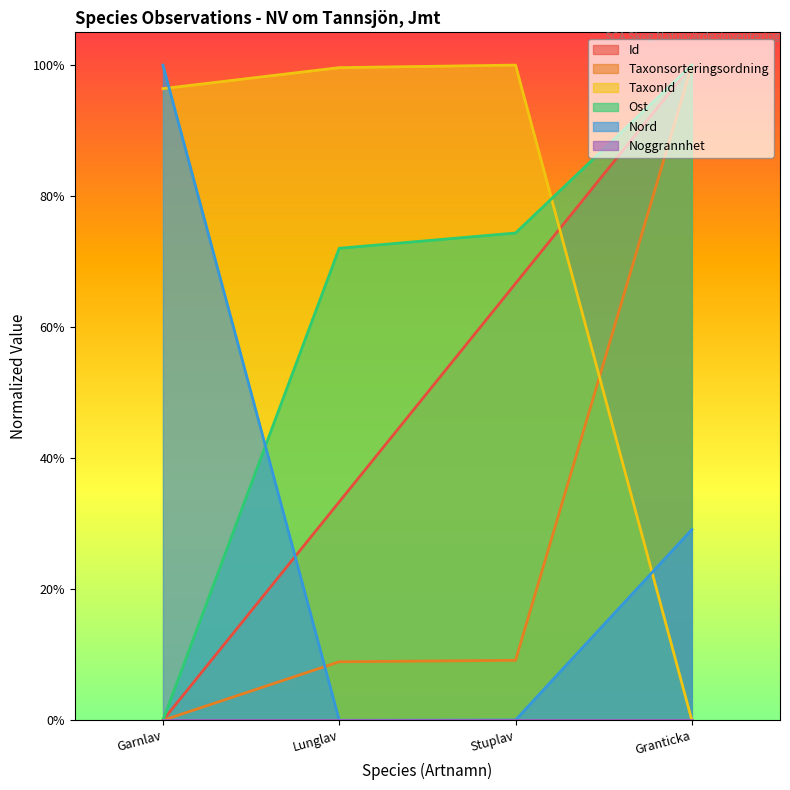

What is the difference between the highest and lowest values at Stuplav?

1.0